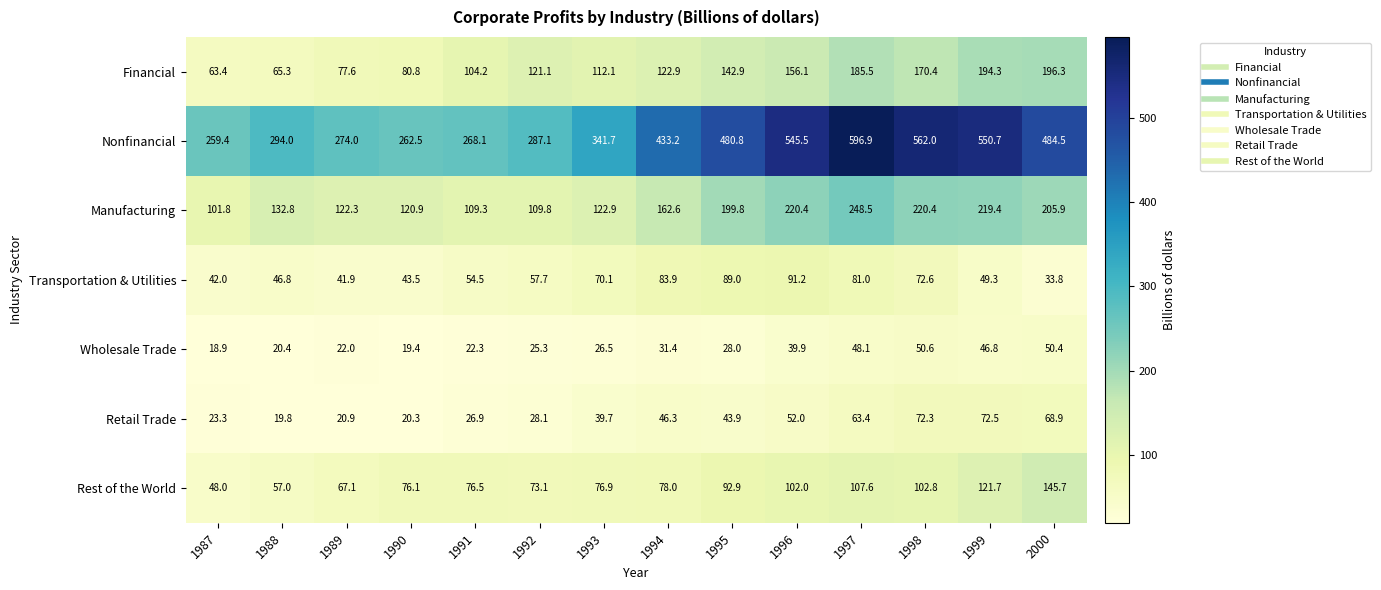

What is the average value of the Rest of the World series?

87.5